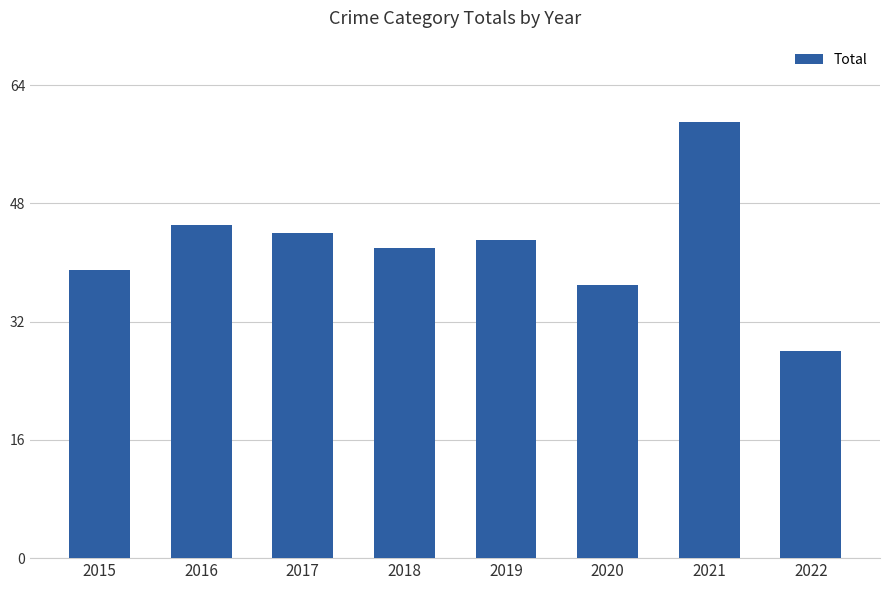

How many data points are less than 43?

4